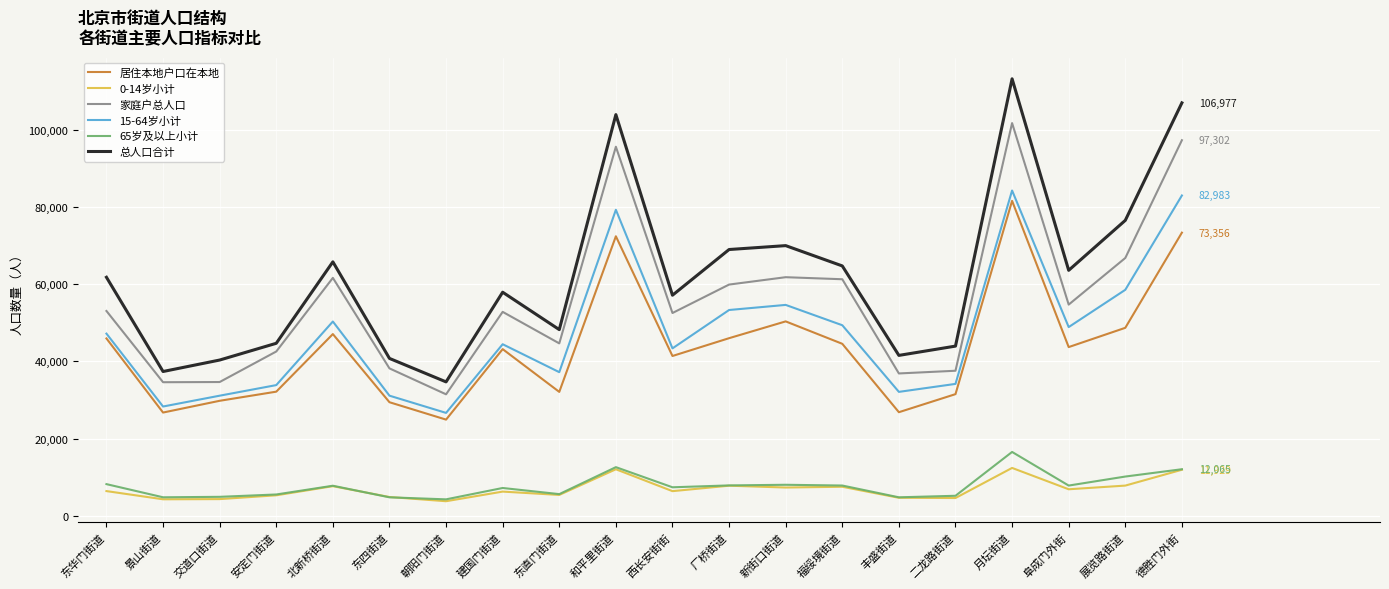

How many lines are shown in the chart?

6